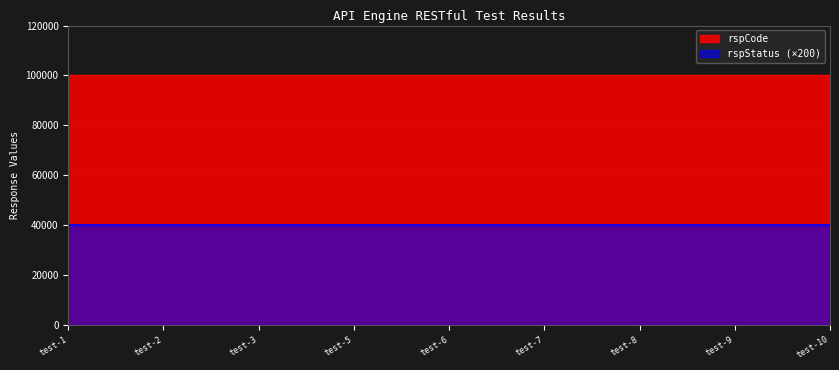

Which series has the largest total across all categories?

rspCode